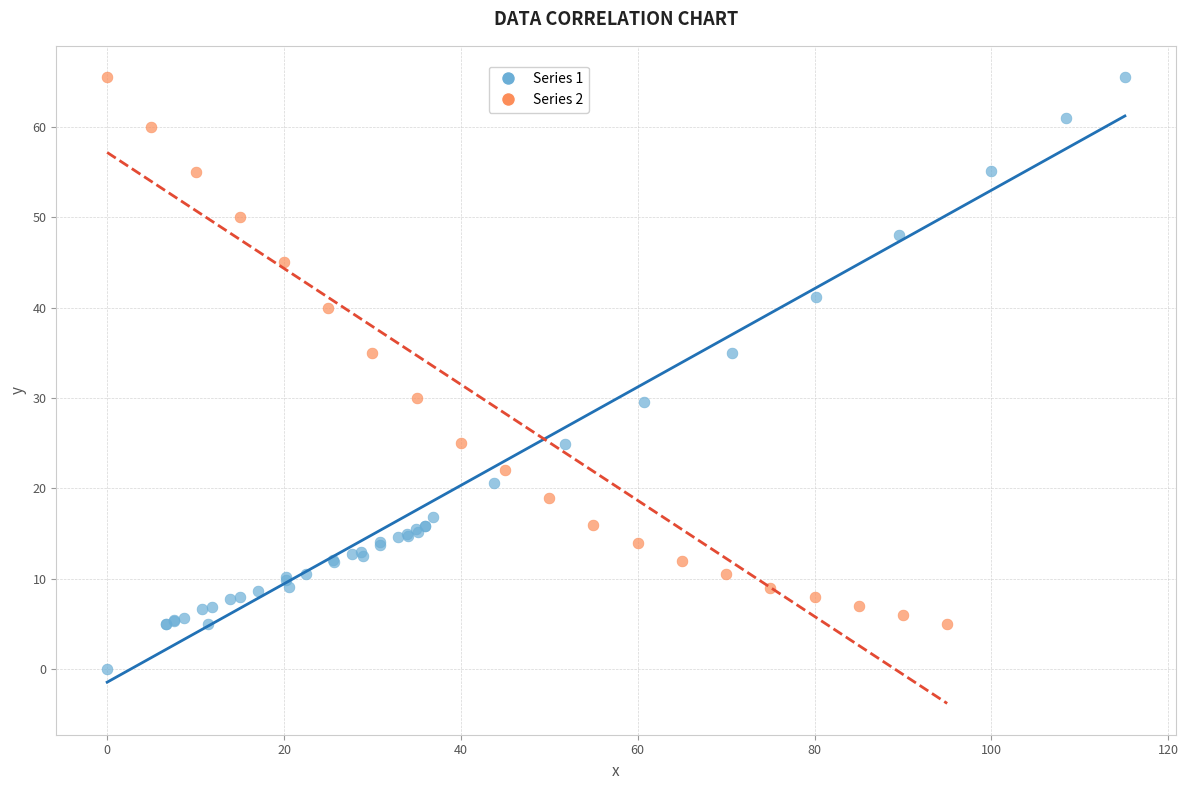

Which series reaches the minimum Y coordinate?

Series 1